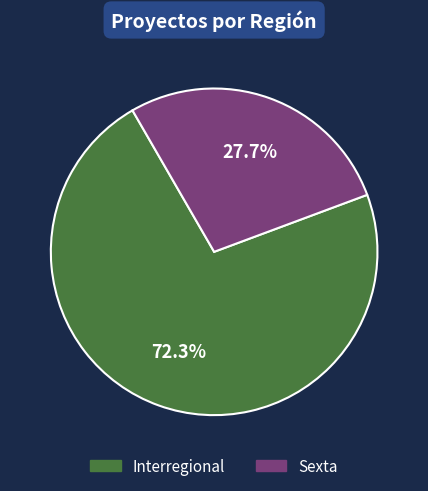

Combined, do Sexta and Interregional account for over 50%?

Yes